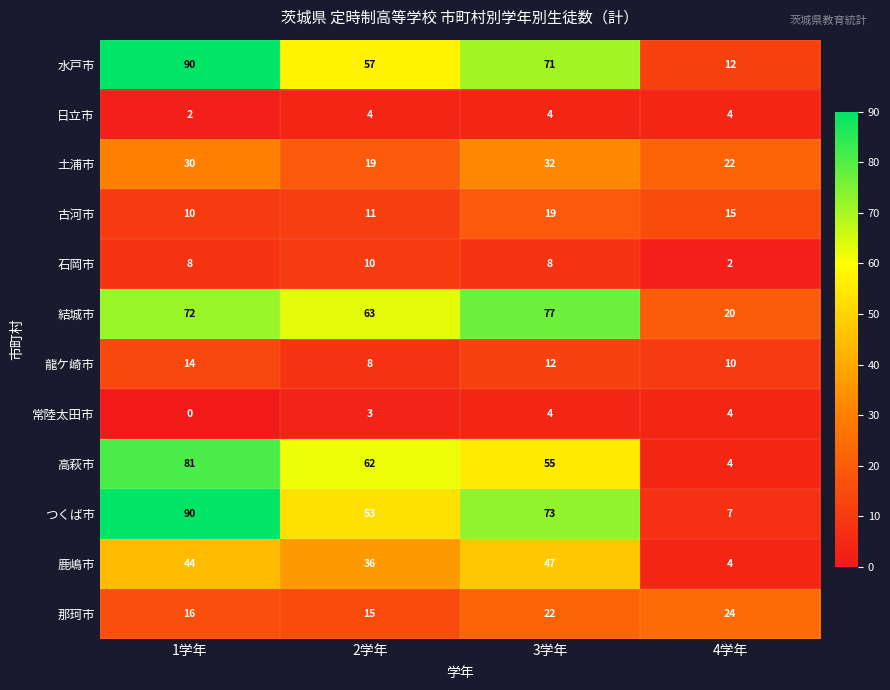

At 2学年, list the series in order from largest to smallest.

結城市, 高萩市, 水戸市, つくば市, 鹿嶋市, 土浦市, 那珂市, 古河市, 石岡市, 龍ケ崎市, 日立市, 常陸太田市